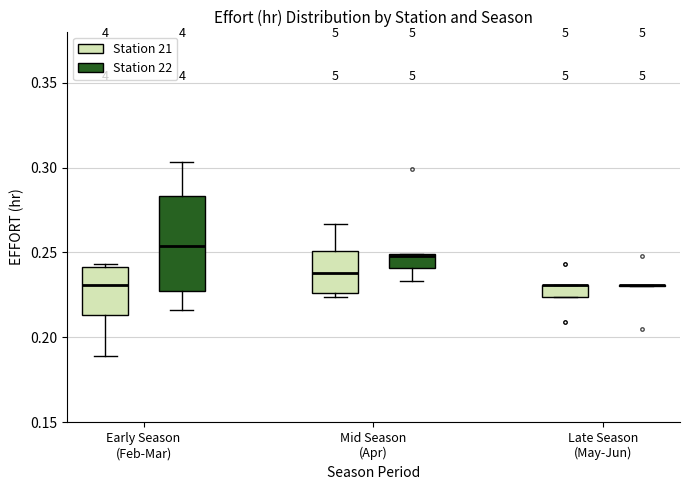

Where is the upper edge of the box for Mid Season (Apr) (Station 22) on the y-axis? The values are not printed on the chart, so give them approximately, as read against the axis.

0.250